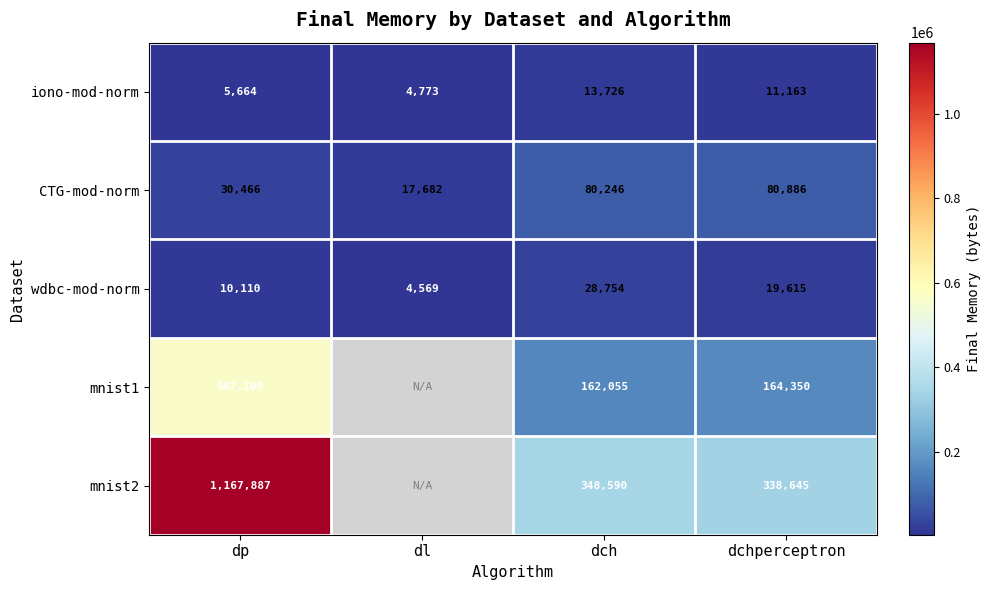

What is the greatest value displayed?

1167887.0